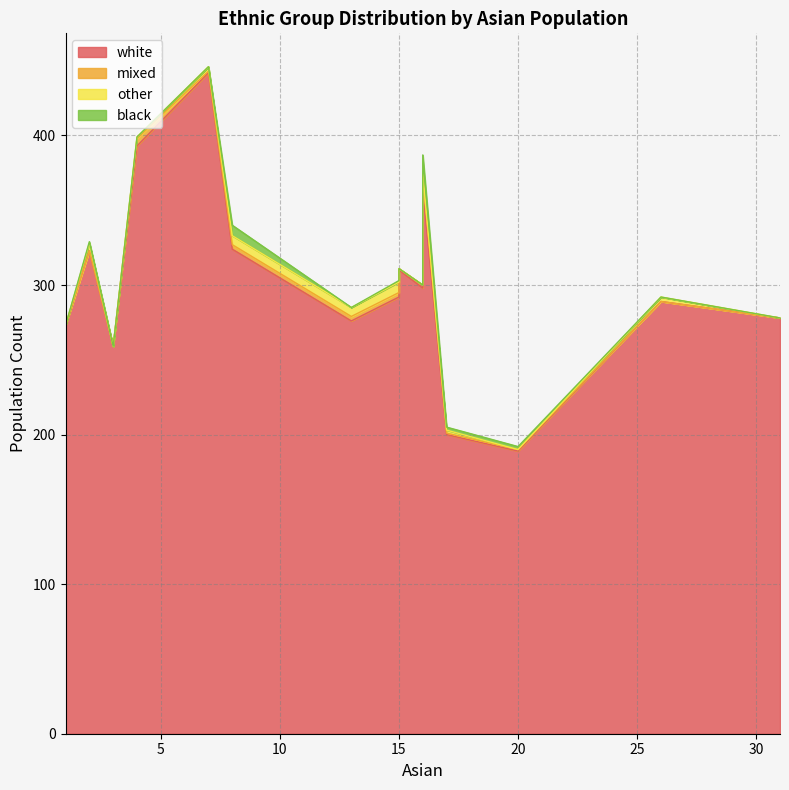

Does the chart have visible grid lines?

Yes